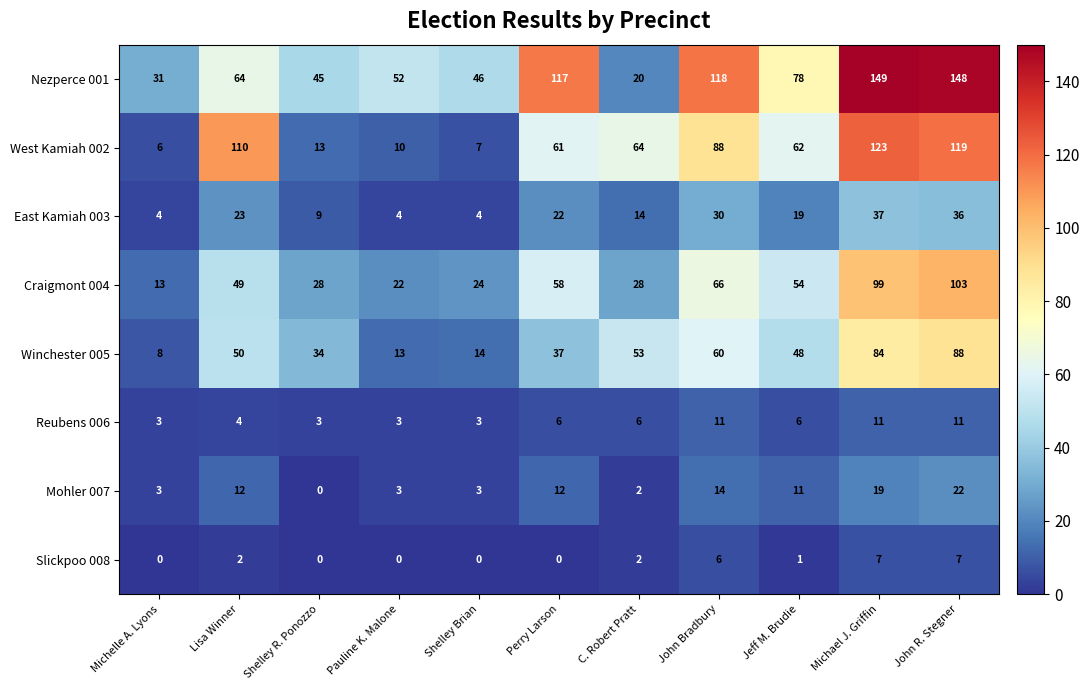

Count the number of data series in this chart.

8